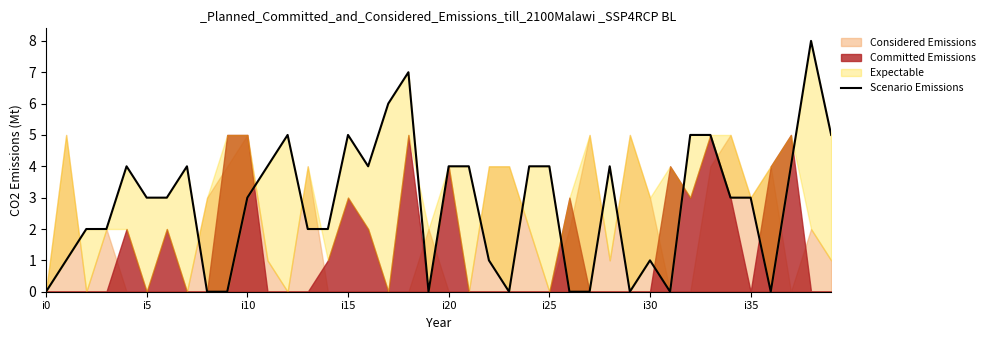

What is the greatest value displayed?

8